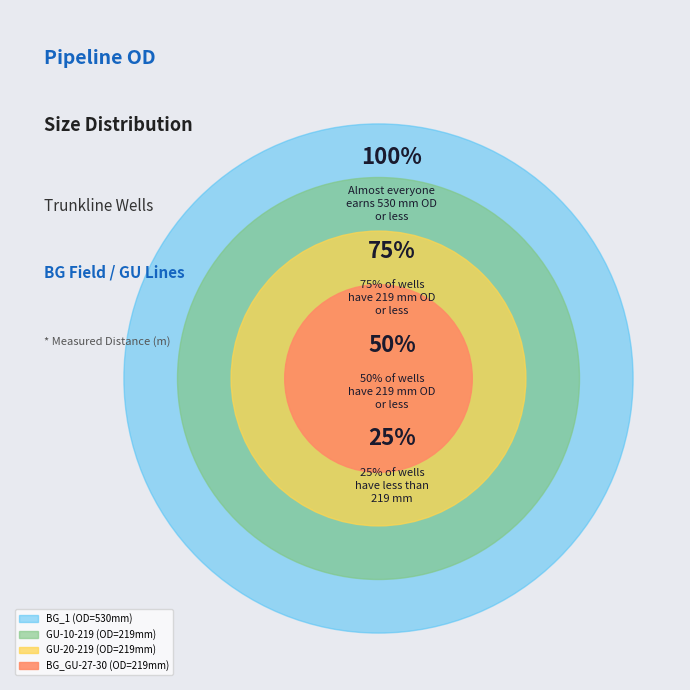

The BG_GU-27-30 slice represents 29% of the pie. True or false?

False